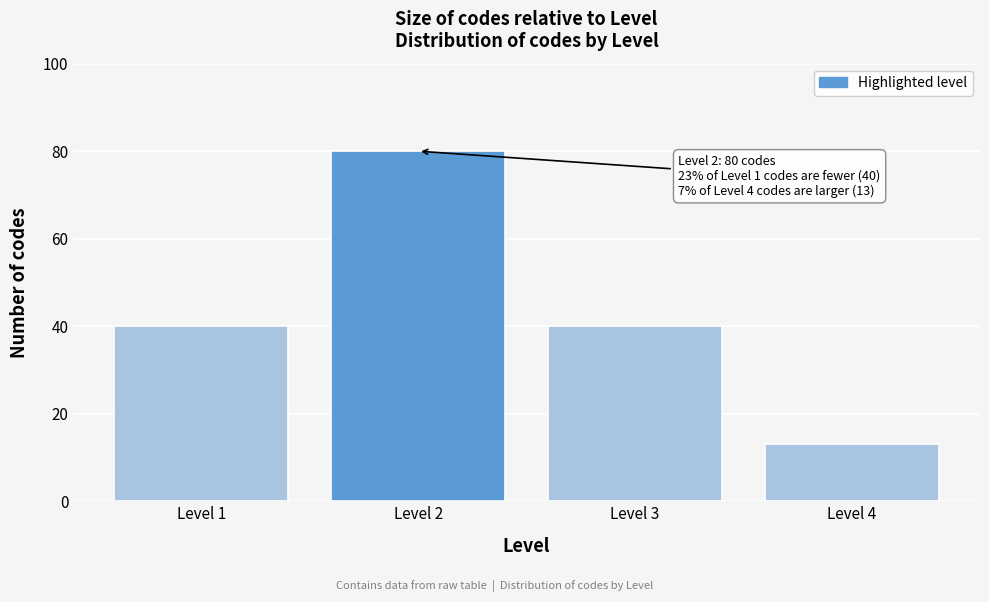

Reading right to left, what are all the values shown in this chart?

13	40	80	40